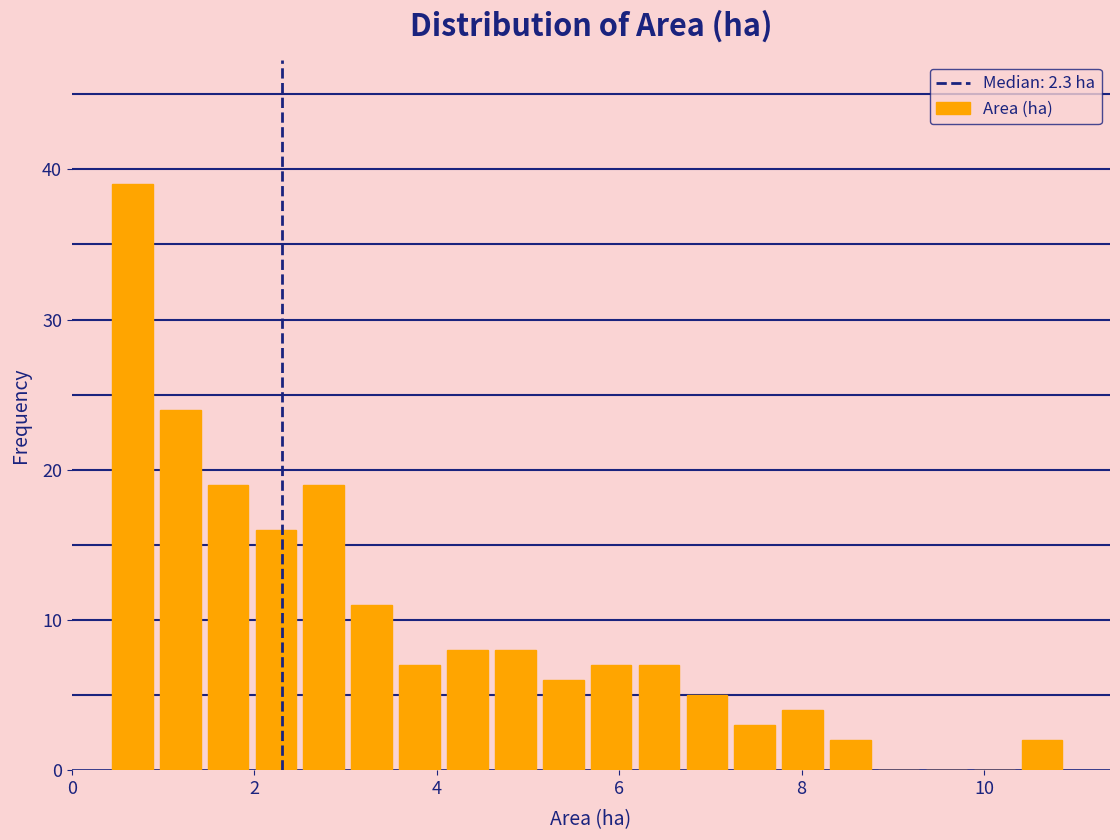

Read against the x-axis, roughly where is the centre of the tallest bar?

0.6